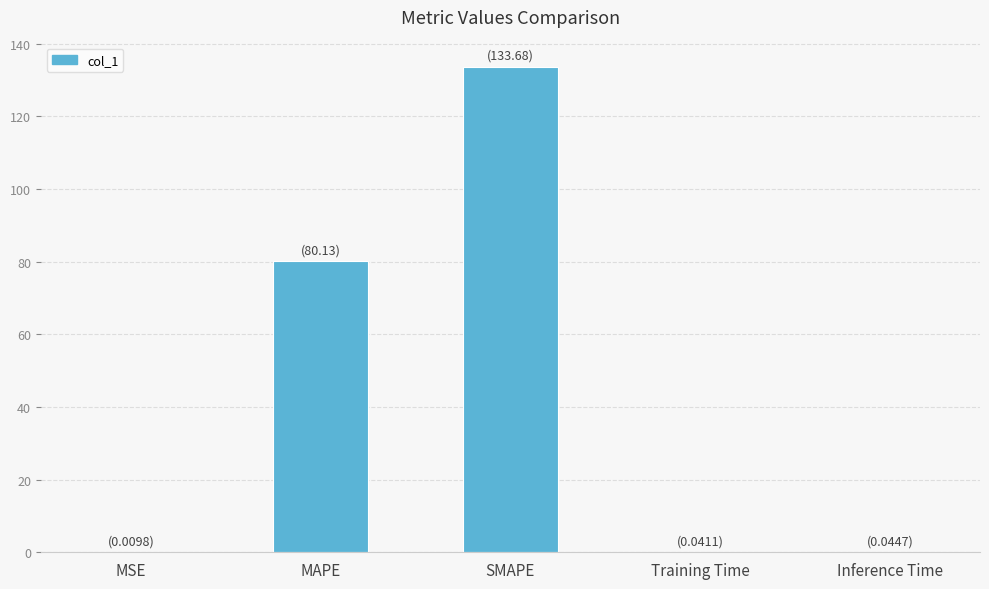

Count the number of categories in the chart.

5